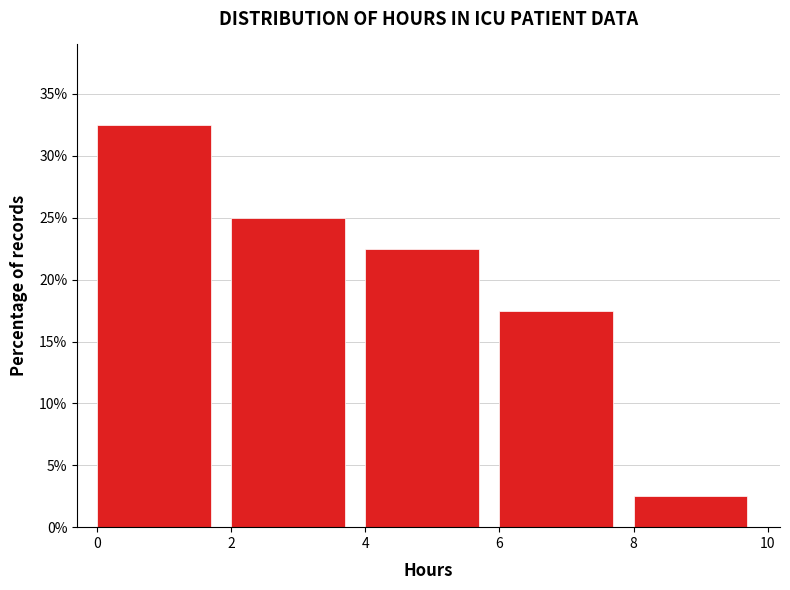

Over which range of the x-axis is the bar tallest?

0 to 2